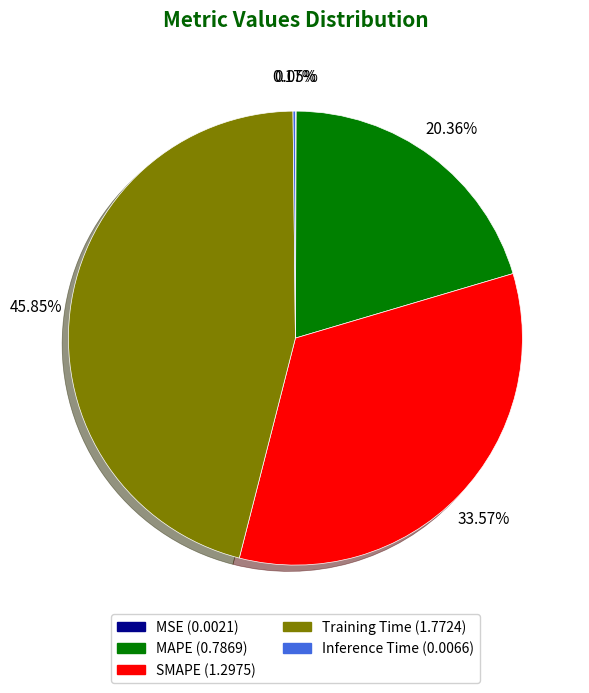

Does any single category account for the majority?

No